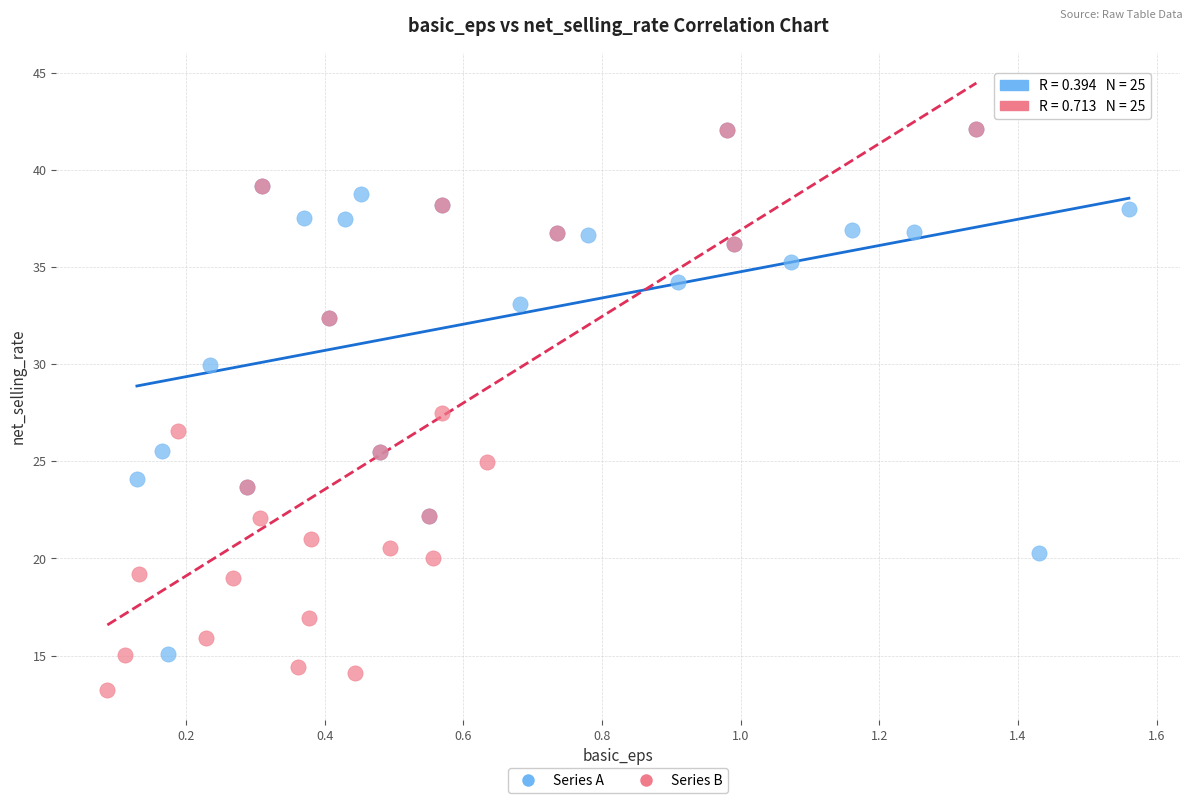

Which series reaches the minimum Y coordinate?

Series B